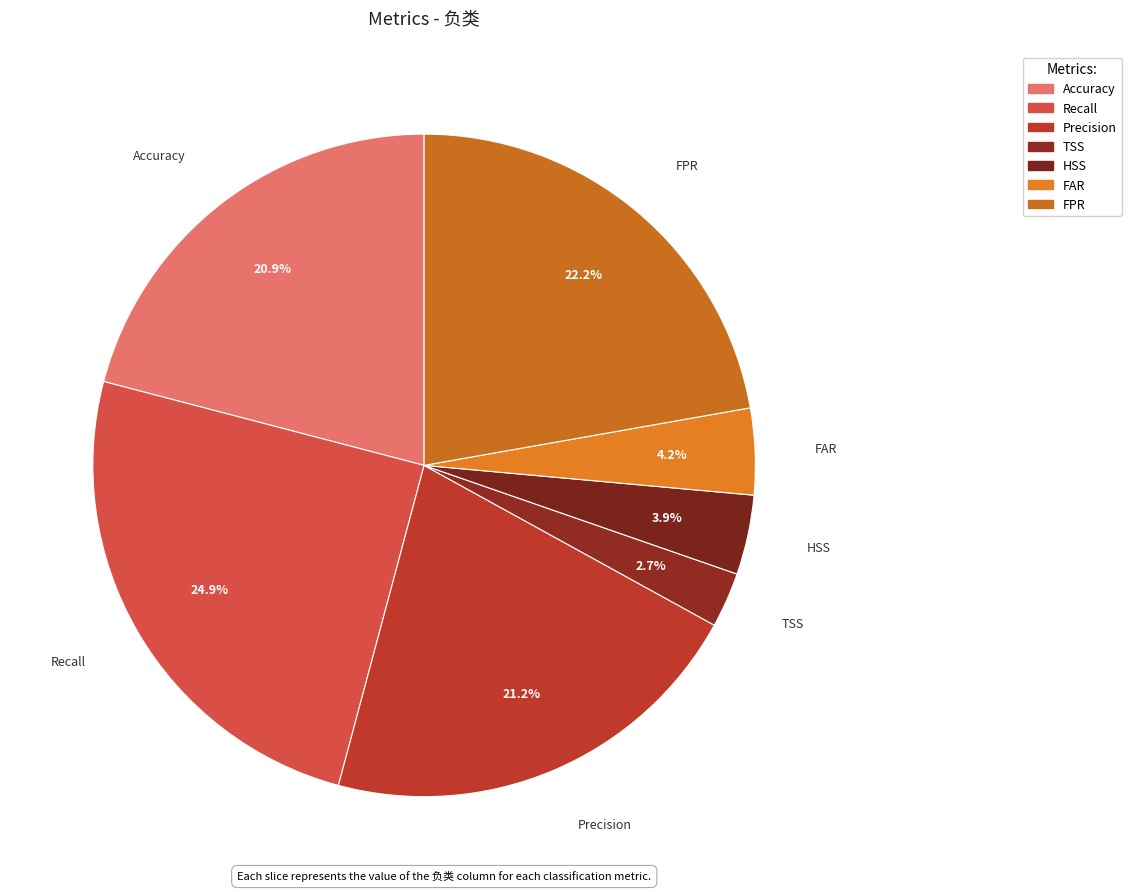

What portion of the pie excludes FAR?

95.8%